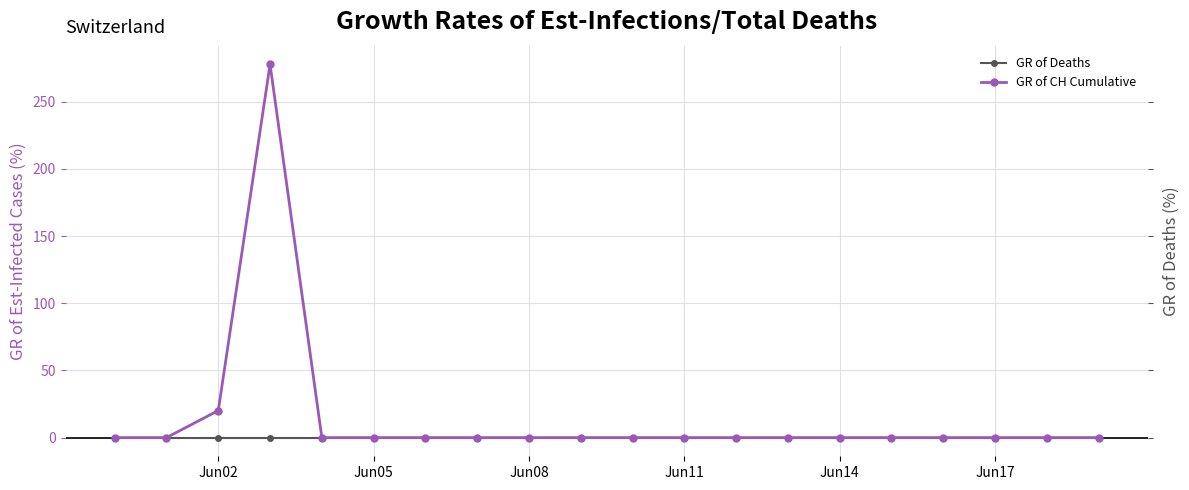

What are all the series names shown in the legend?

GR of Deaths, GR of CH Cumulative